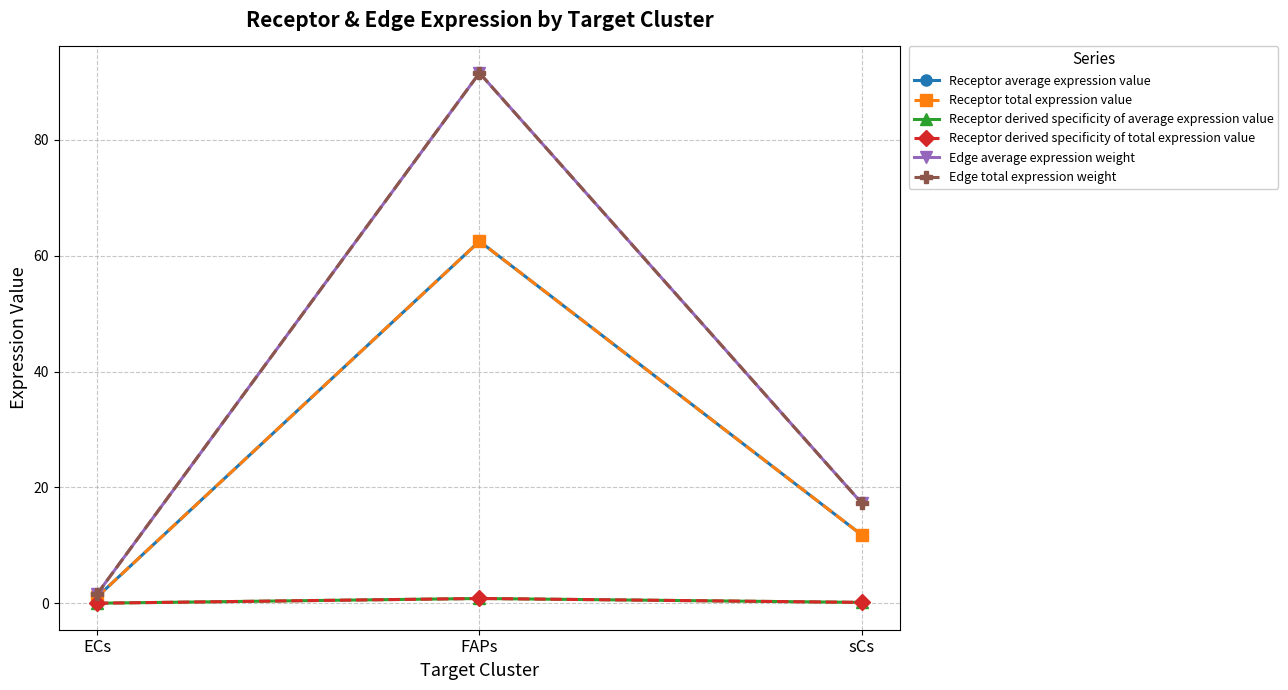

What value does the Receptor total expression value series have at FAPs?

62.5